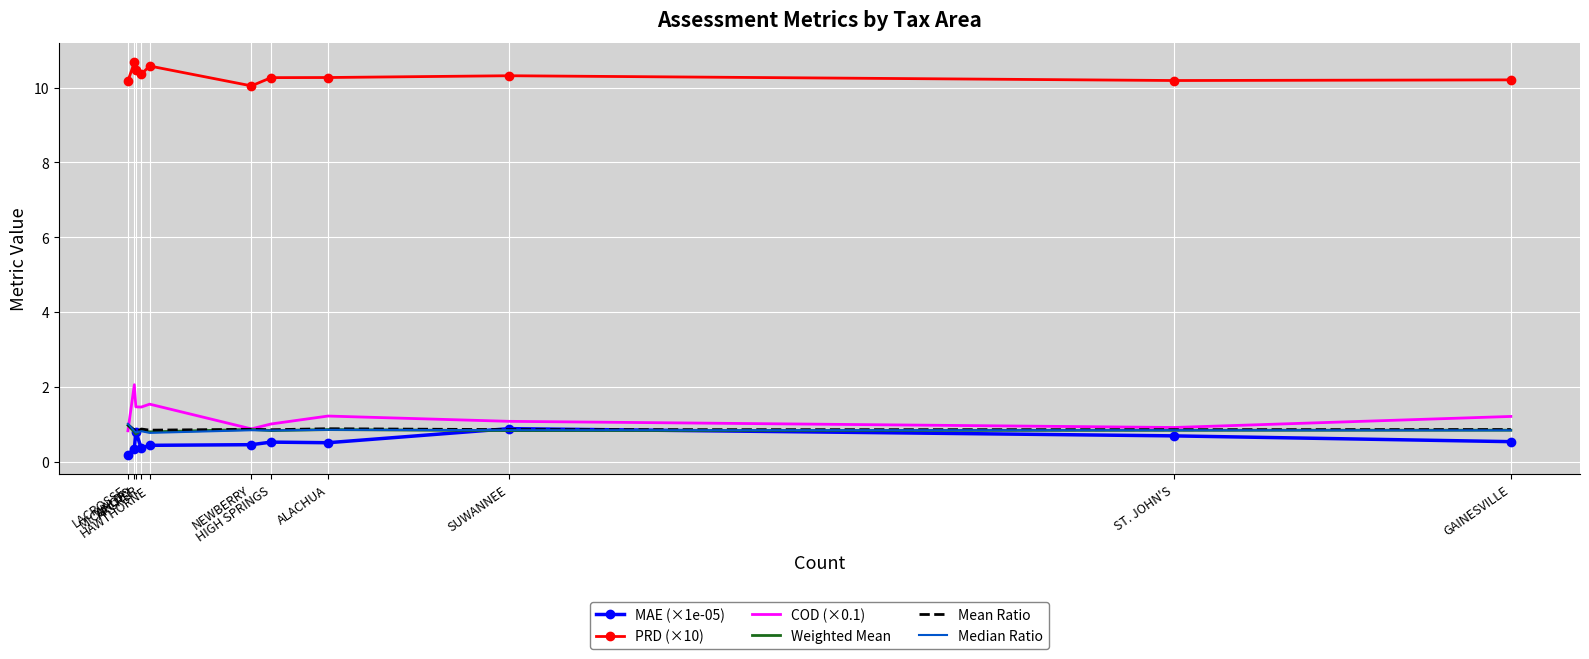

What is the difference between the second highest and second lowest values in the Weighted Mean series?

0.1